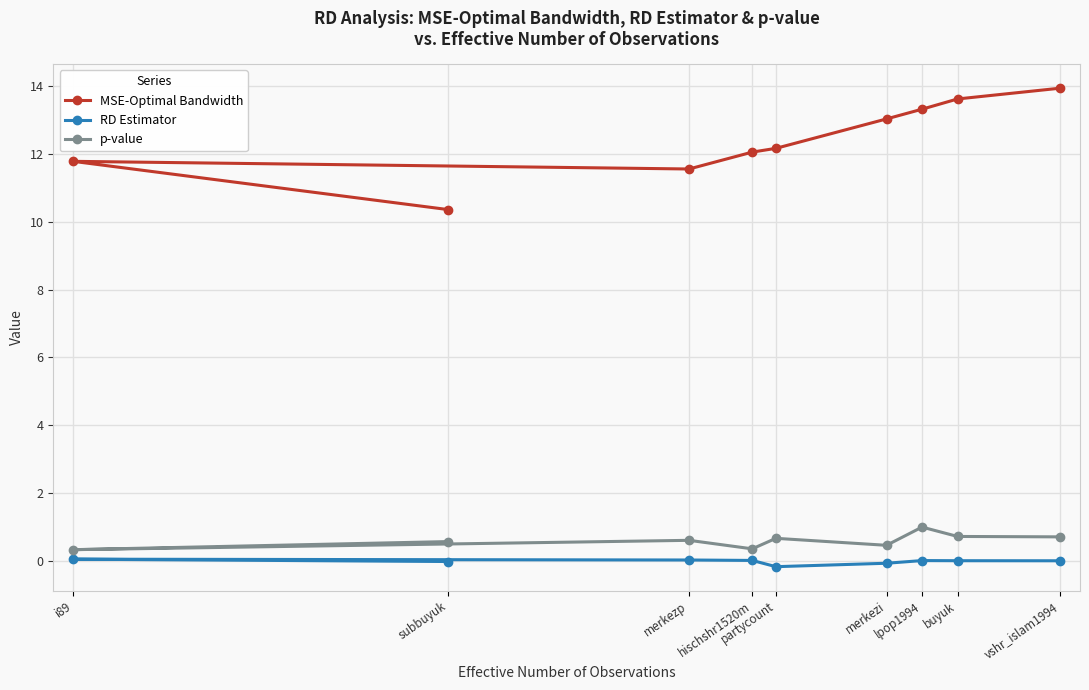

True or false: p-value and RD Estimator intersect in this chart.

False